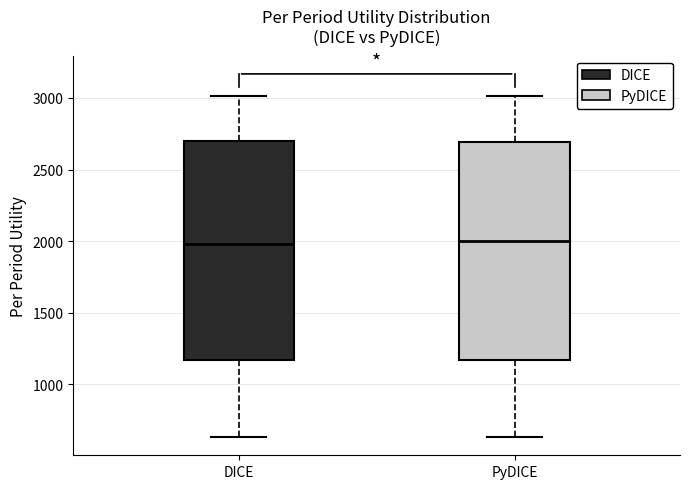

Reading left to right, transcribe this box plot: for each box, give where its median line is, the range the box spans, and where its two whiskers end, as read against the y-axis. The values are not printed on the chart, so give them approximately, as read against the axis.

DICE: median 2000, box 1150 to 2700, whiskers 650 to 3000
PyDICE: median 2000, box 1150 to 2700, whiskers 650 to 3000